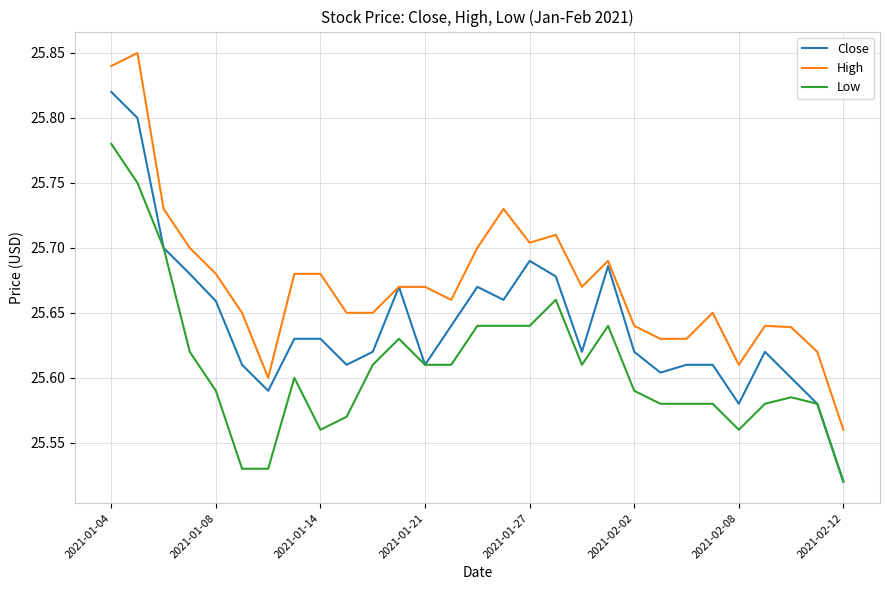

True or false: Low and High intersect in this chart.

False